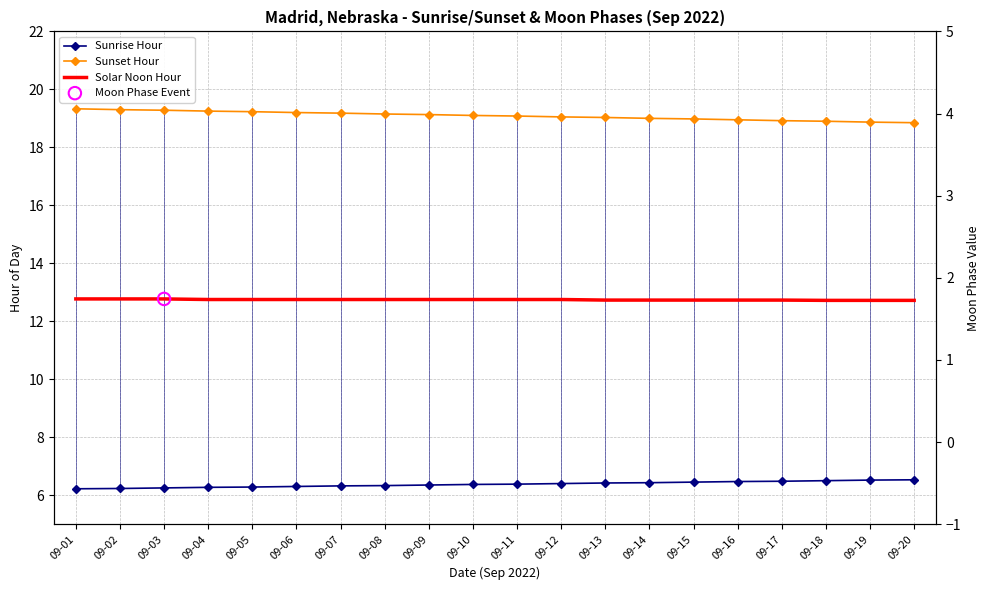

Which series reaches the maximum Y coordinate?

Sunset Hour